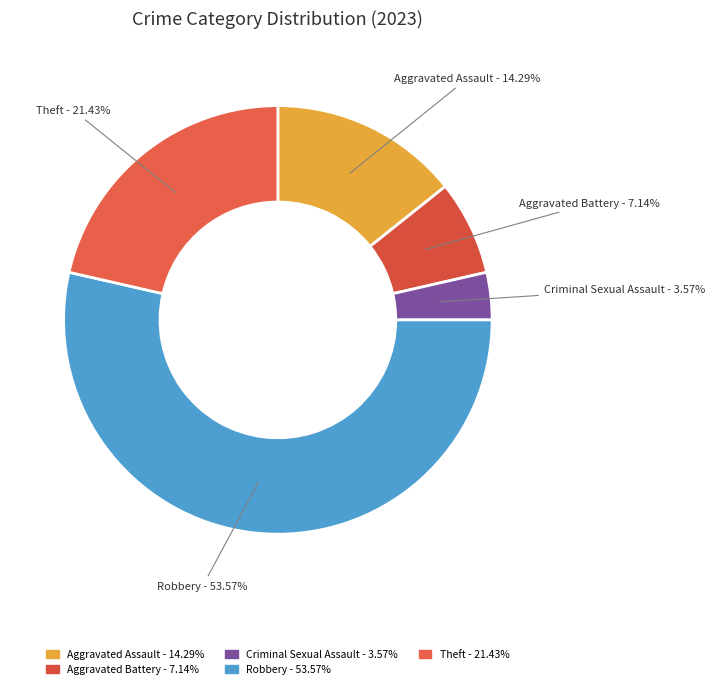

True or false: Robbery accounts for 54% of the total.

True